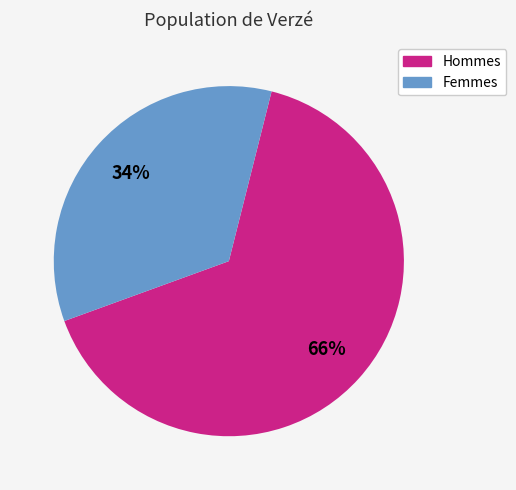

What percentage is the Hommes slice, to the nearest percent?

66%